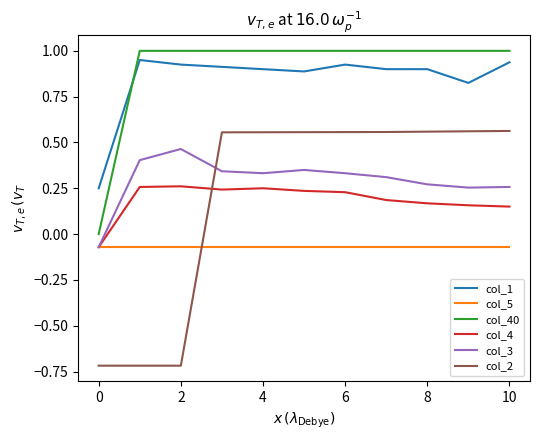

True or false: col_2 and col_1 intersect in this chart.

False